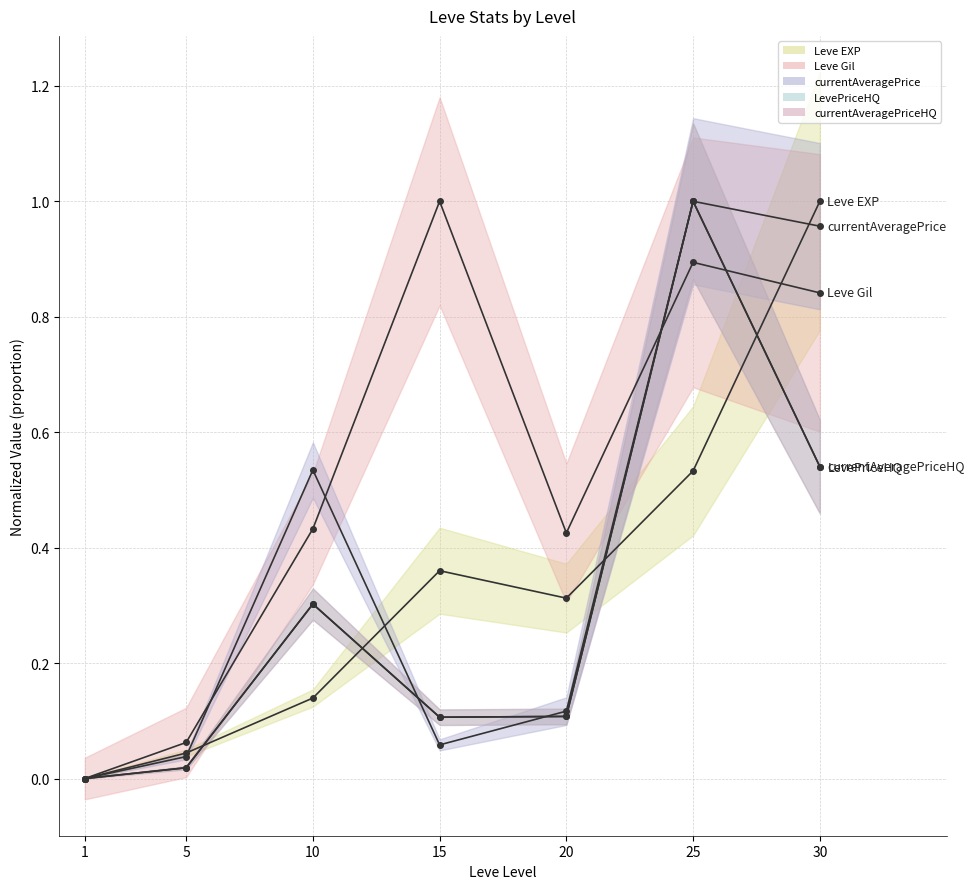

What is the value of the currentAveragePrice point at the 7th from the left?

1.0